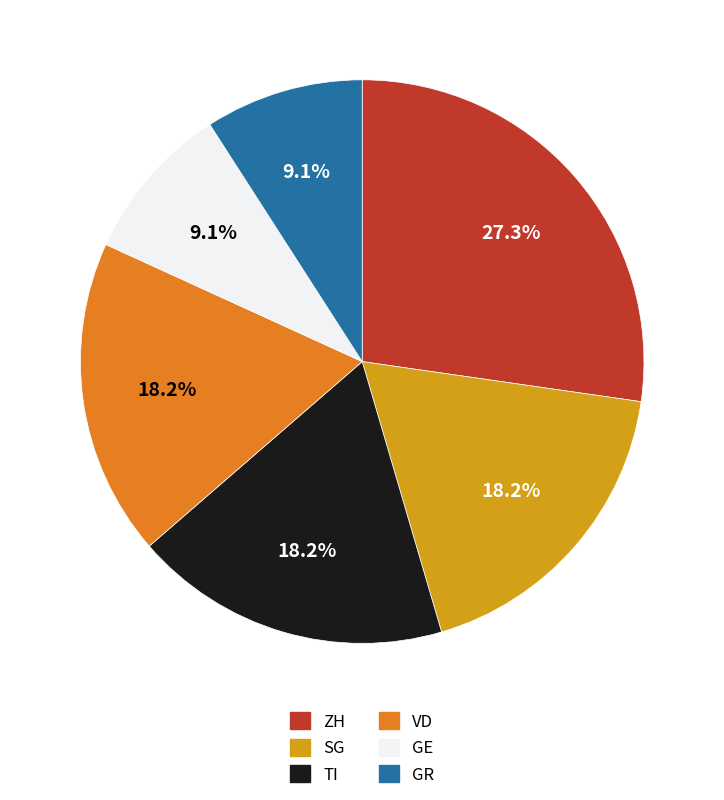

Is there a majority slice in this chart?

No